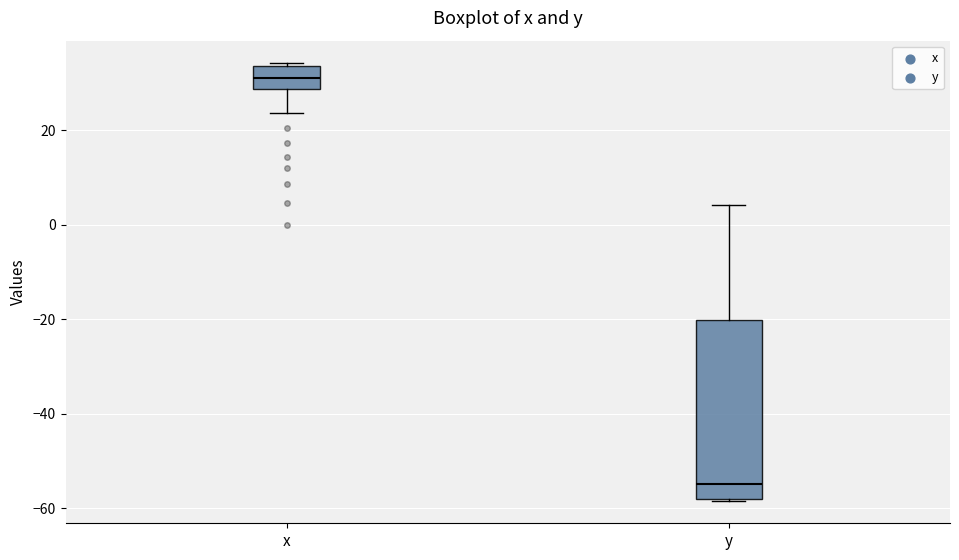

Which box is the tallest, from its lower edge to its upper edge?

y